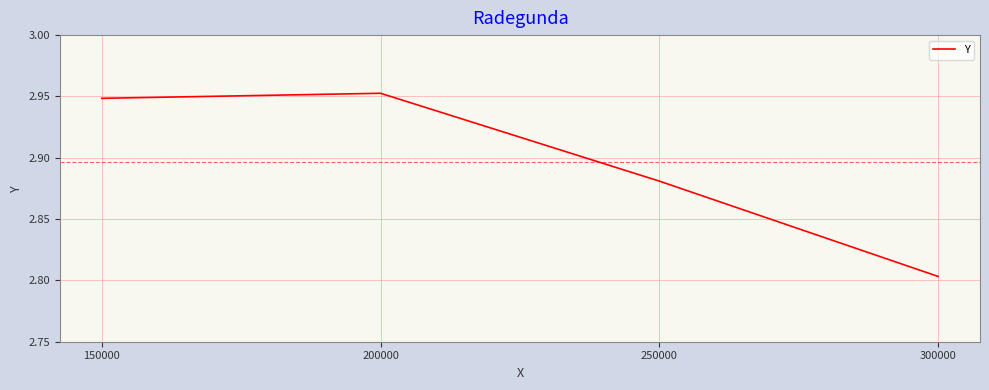

How many distinct data groups are displayed?

1